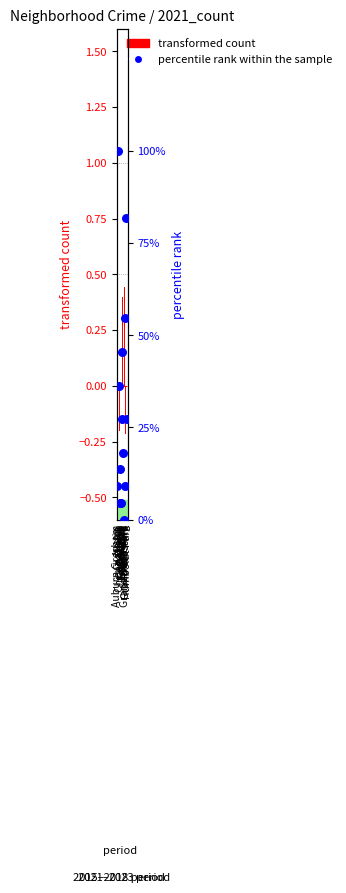

What are all the series names shown in the legend?

transformed count, percentile rank within the sample